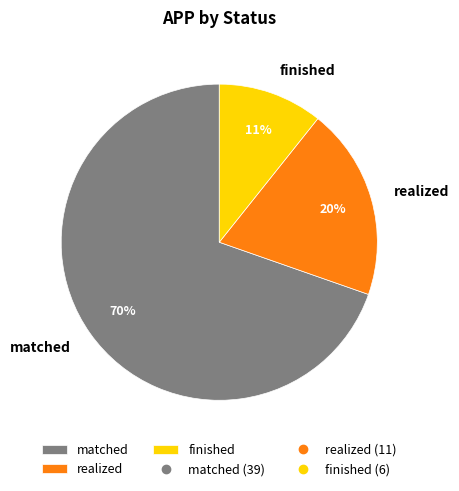

Is the sum of finished and matched greater than half?

Yes